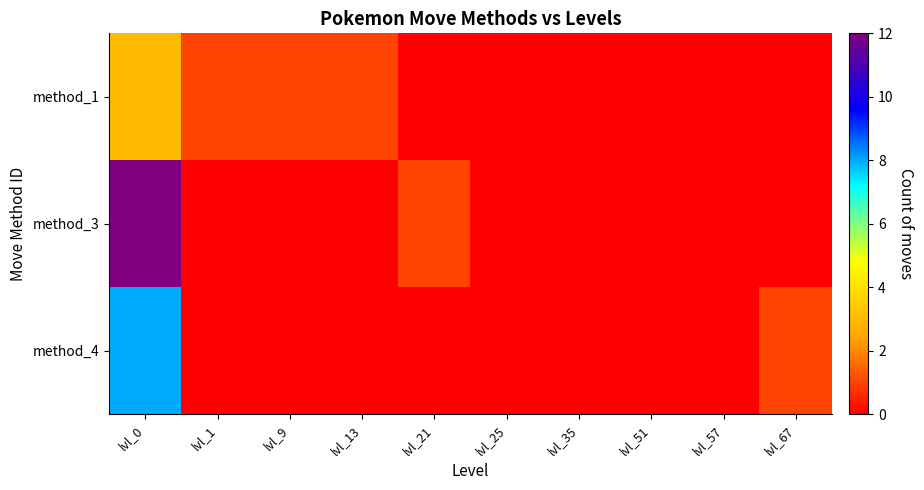

Rank the series by their average value, from highest to lowest.

method_3, method_4, method_1